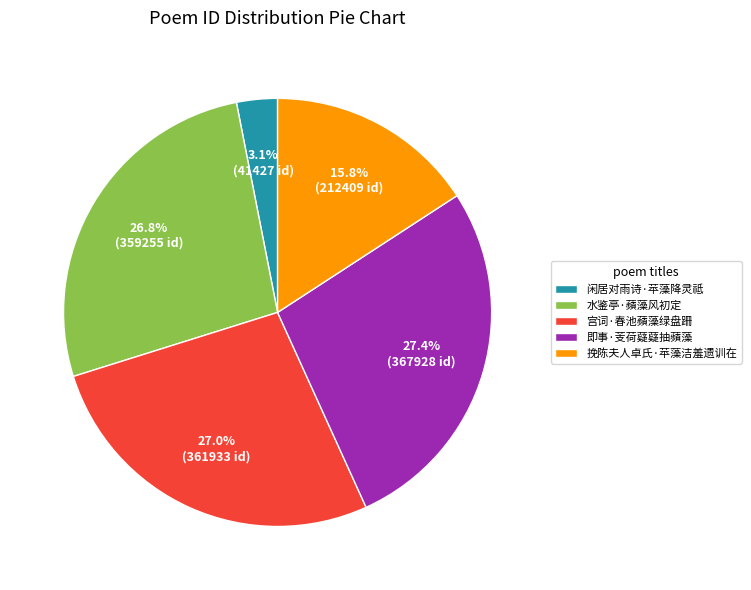

What is the ratio of the value at 宫词·春池蘋藻绿盘跚 to the value at 挽陈夫人卓氏·苹藻洁羞遗训在?

1.7